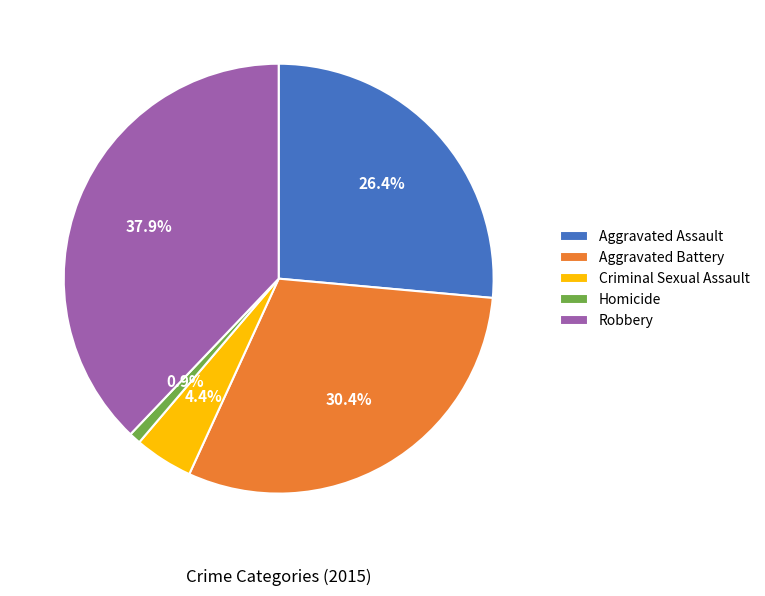

To the nearest percent, what percentage of the pie is Aggravated Battery?

30%